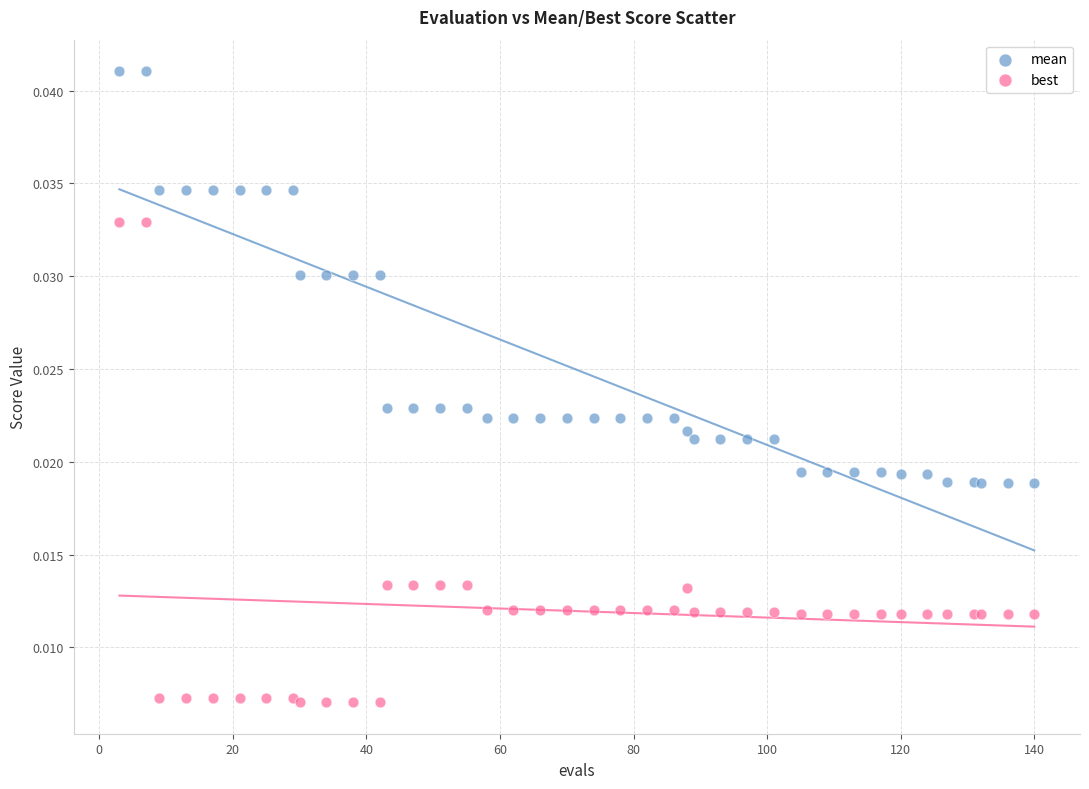

What are all the series names shown in the legend?

mean, best